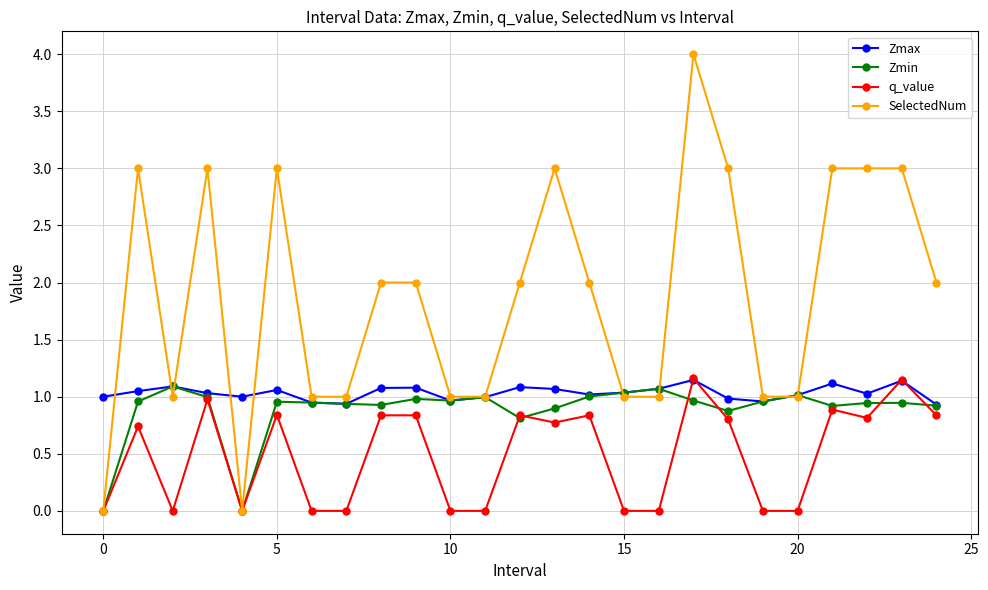

What is the greatest value displayed?

4.0